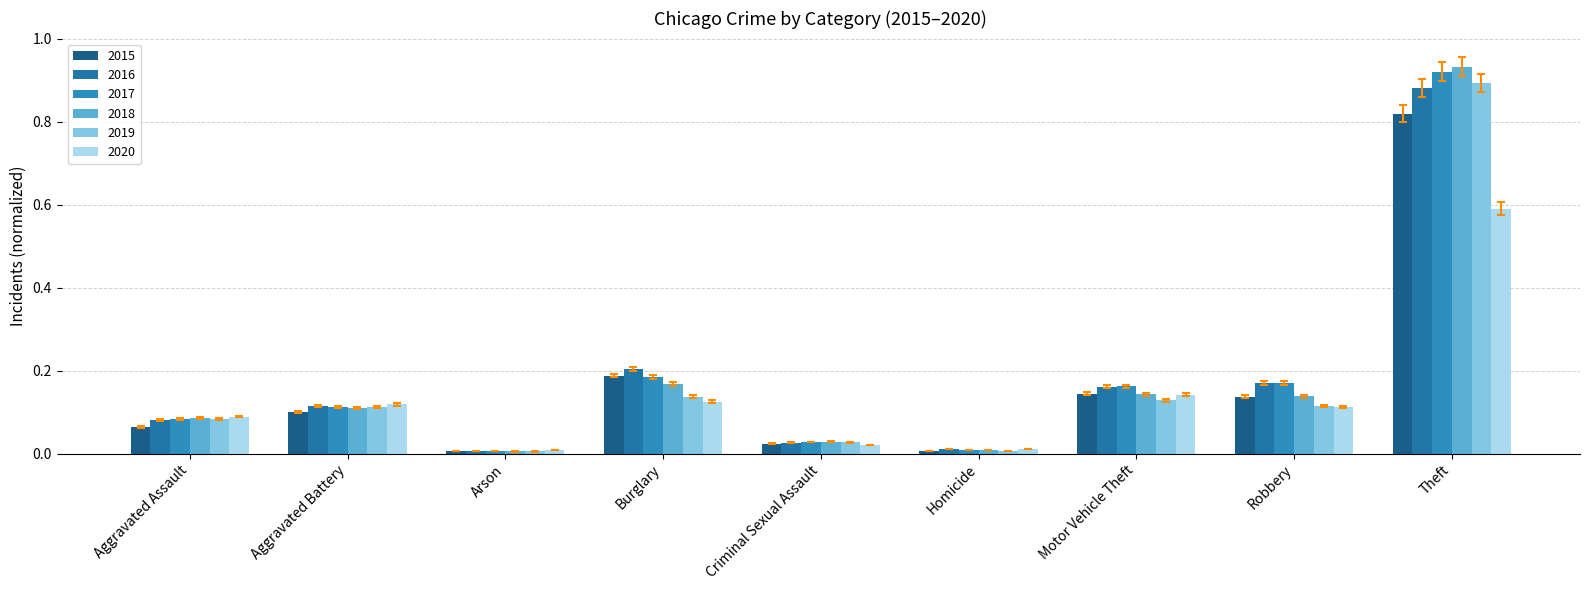

How many data points does each series have?

9